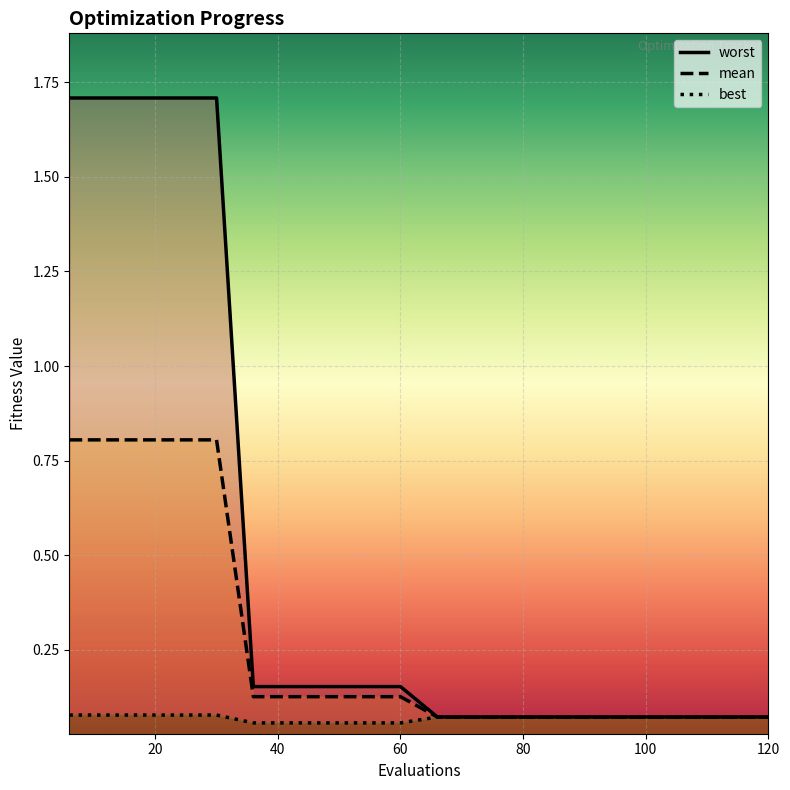

What is the value of the worst point at the 18th from the left?

0.1